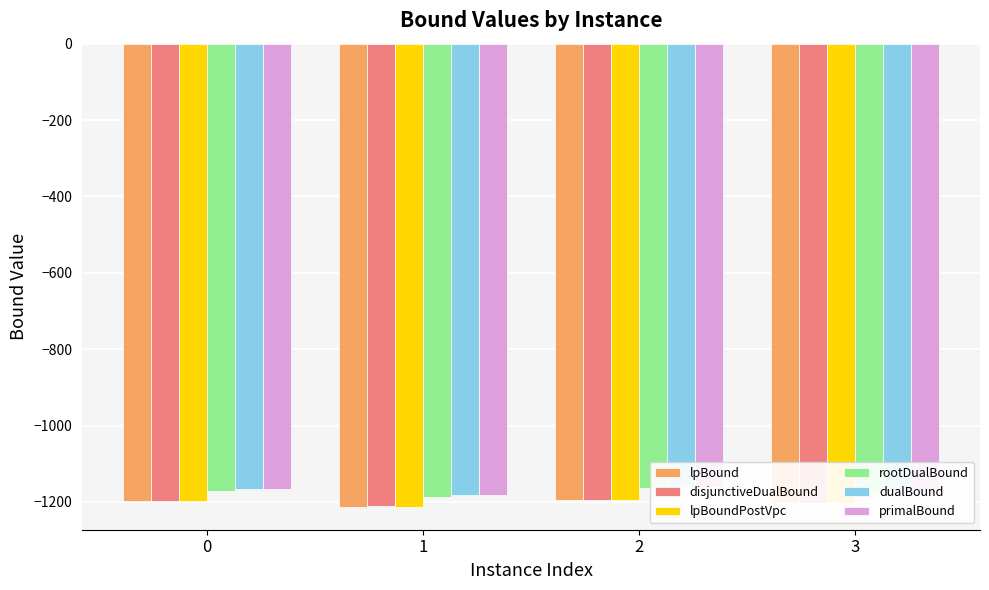

What is the sum of all rootDualBound values?

-4699.7